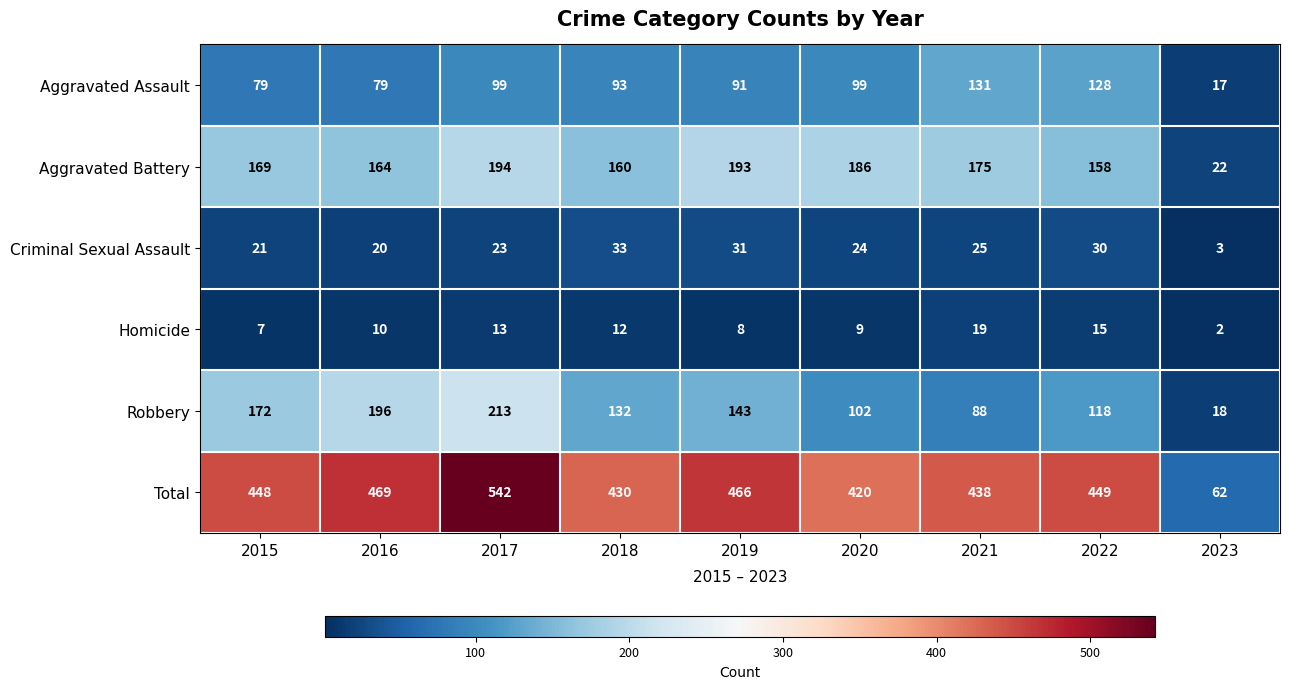

Which series changed the most between 2016 and 2019?

Robbery